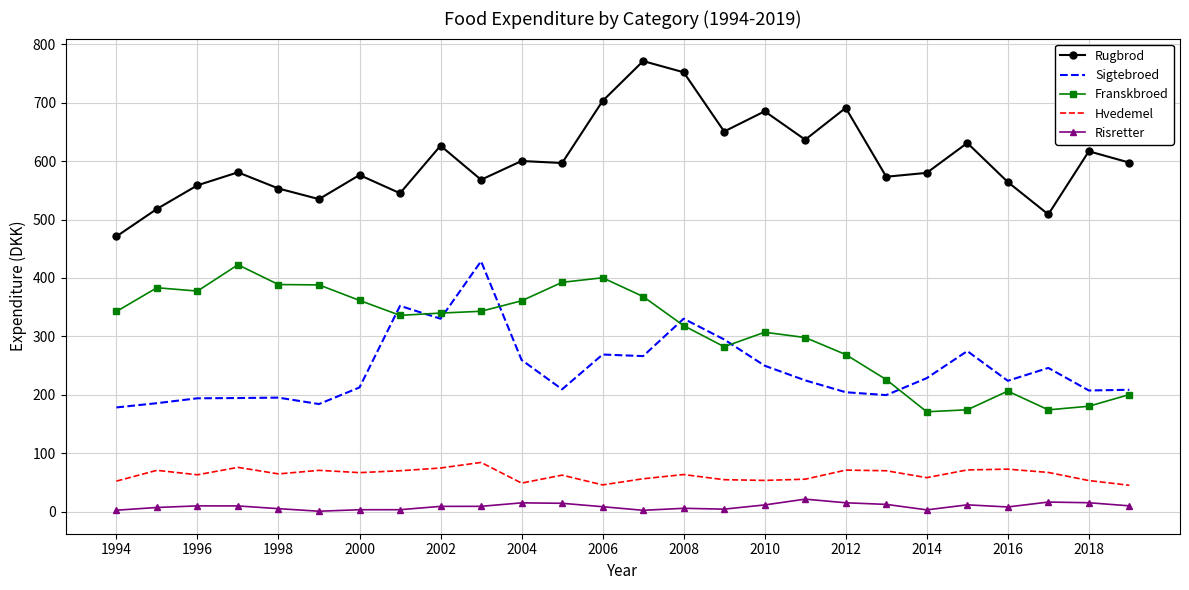

What is the smallest value displayed?

0.8